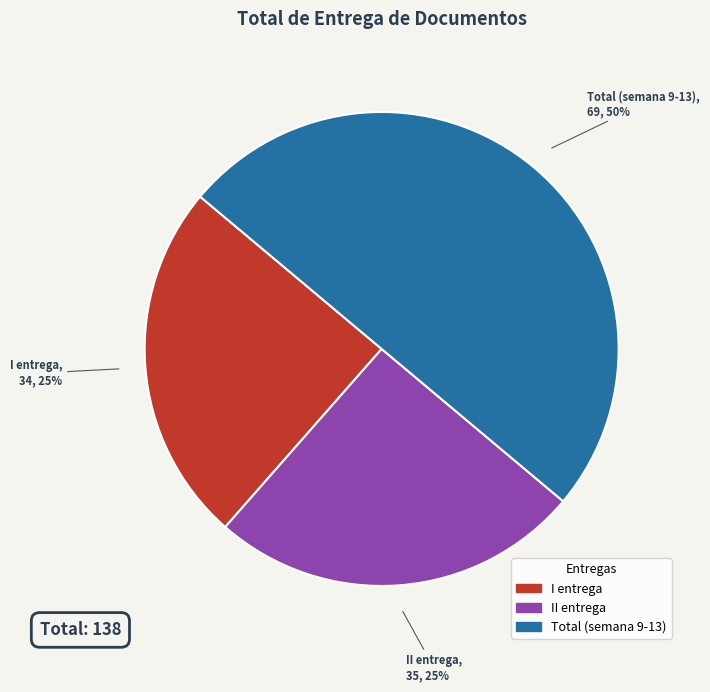

Which category has the biggest portion of the pie?

Total (semana 9-13)